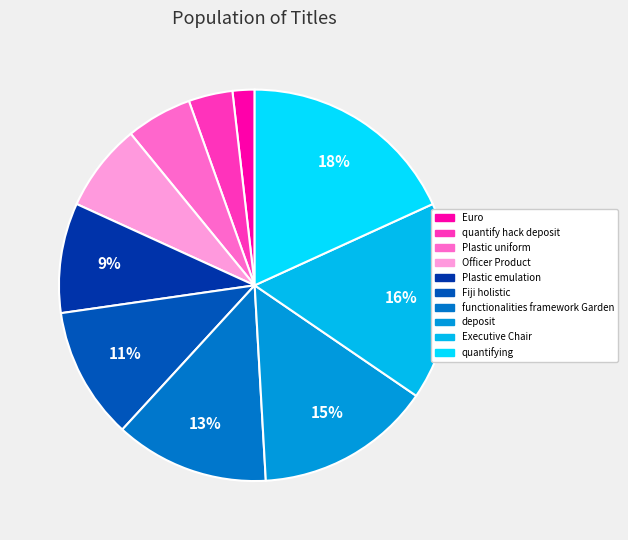

Which category has the smallest portion of the pie?

Euro